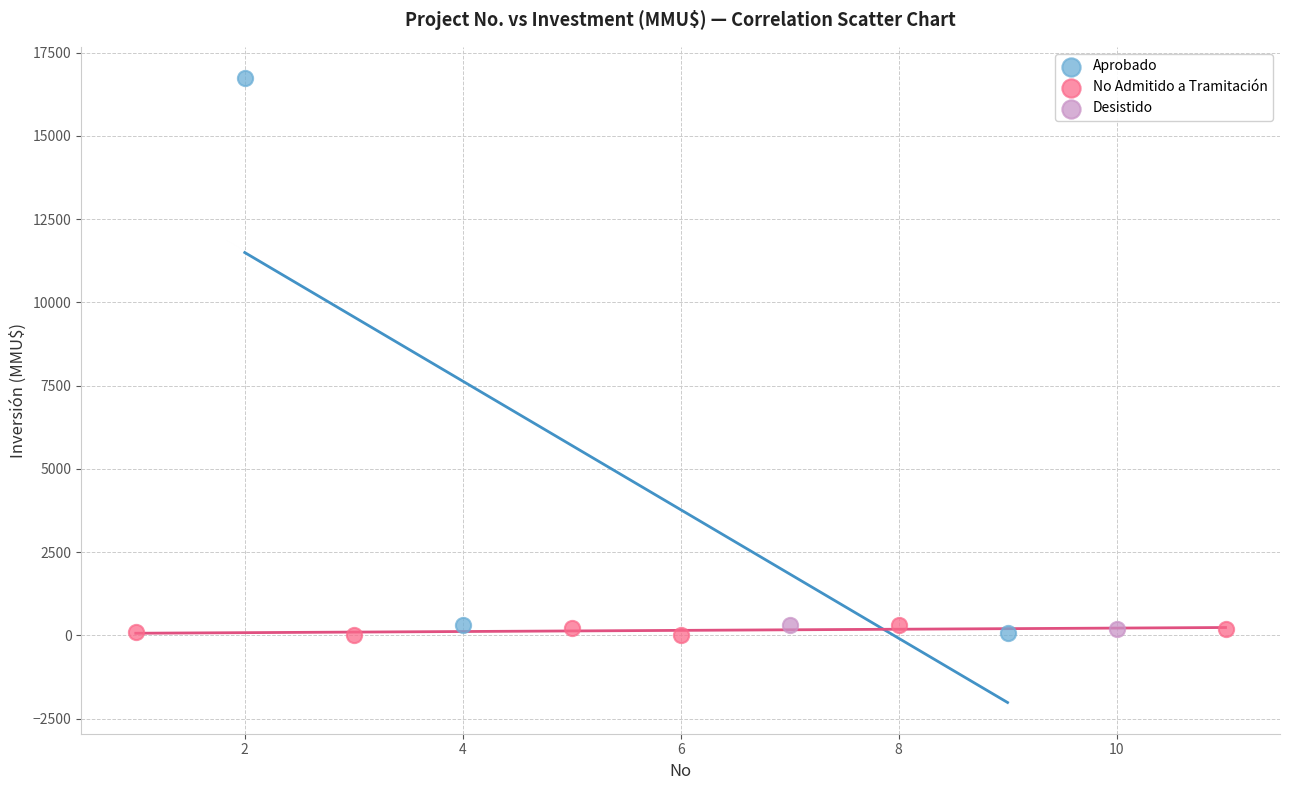

What are all the series names shown in the legend?

Aprobado, No Admitido a Tramitación, Desistido